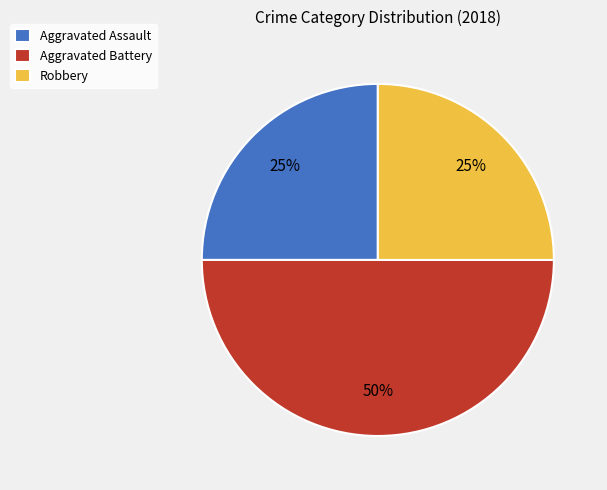

Is Aggravated Assault the majority of the pie?

No